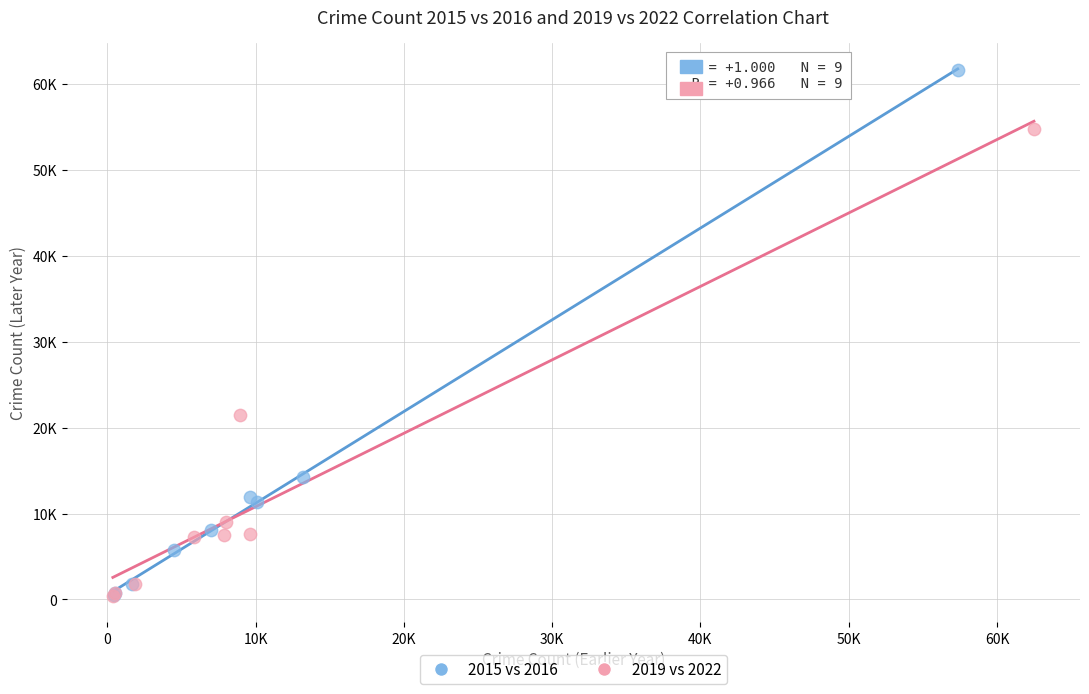

What are all the series names shown in the legend?

2015 vs 2016, 2019 vs 2022